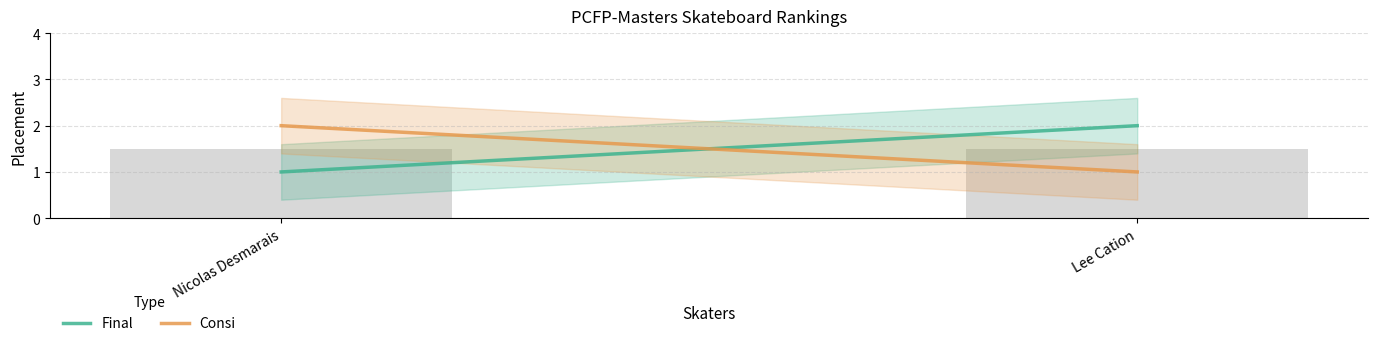

Reading left to right, what are all the values shown in this chart?

Final: 1	2
Consi: 2	1